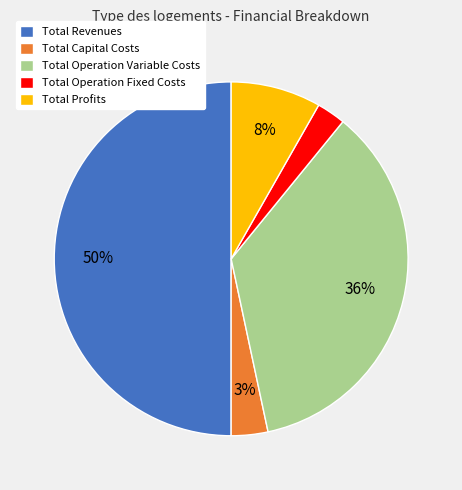

To the nearest percent, what portion does Total Operation Variable Costs represent?

36%